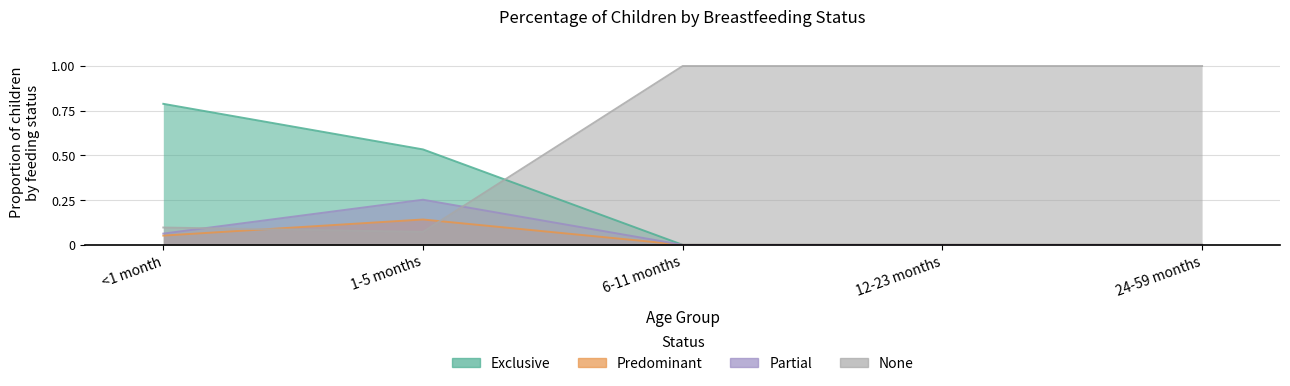

Reading left to right, what are all the values shown in this chart?

Exclusive: <1 month=0.8	1-5 months=0.5	6-11 months=0.0	12-23 months=0.0	24-59 months=0.0
Predominant: <1 month=0.1	1-5 months=0.1	6-11 months=0.0	12-23 months=0.0	24-59 months=0.0
Partial: <1 month=0.1	1-5 months=0.3	6-11 months=0.0	12-23 months=0.0	24-59 months=0.0
None: <1 month=0.1	1-5 months=0.1	6-11 months=1.0	12-23 months=1.0	24-59 months=1.0